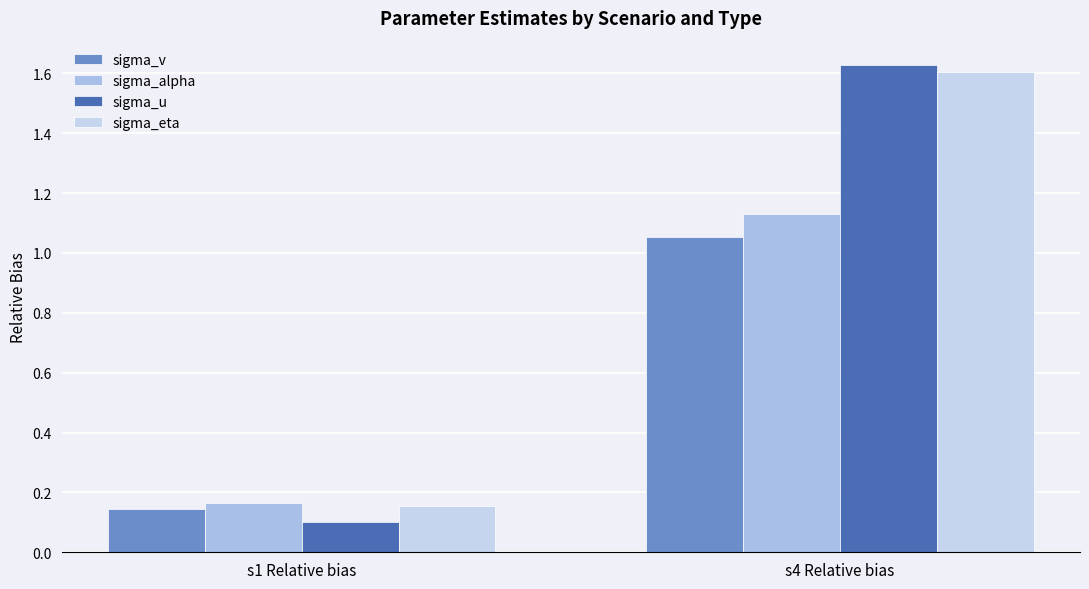

Reading left to right, transcribe all the data shown in this chart.

sigma_v: 0.1	1.1
sigma_alpha: 0.2	1.1
sigma_u: 0.1	1.6
sigma_eta: 0.2	1.6